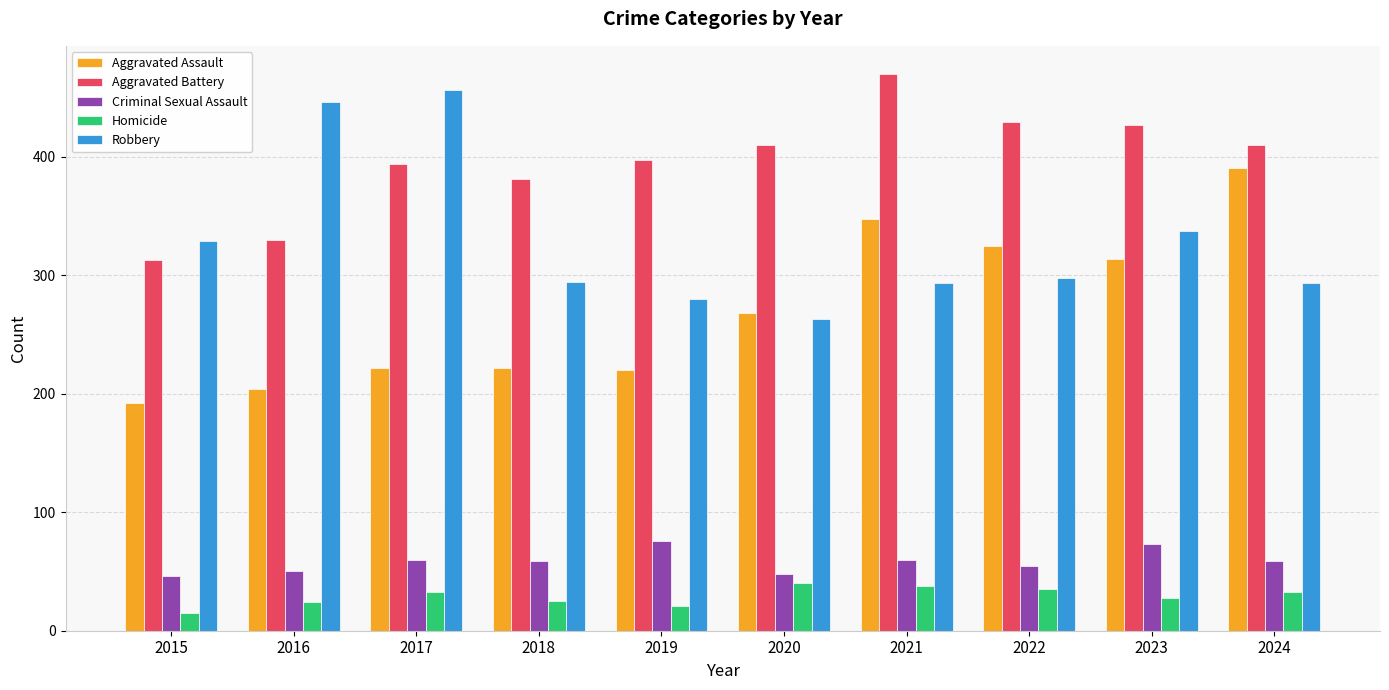

What is the spread (max minus min) of values at 2022?

394